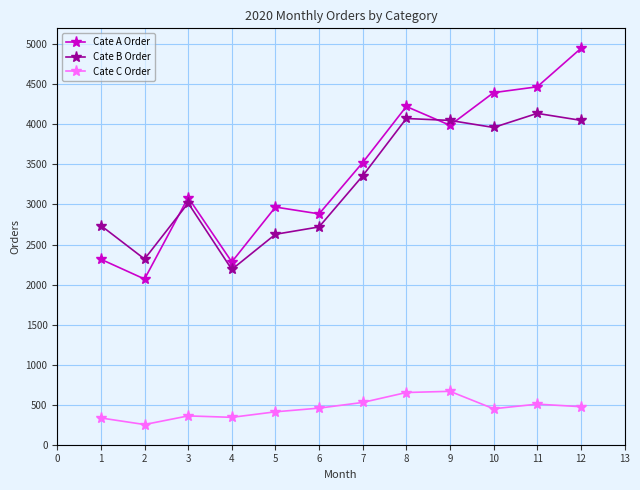

The value of Cate A Order at 2 is 2069. True or false?

True